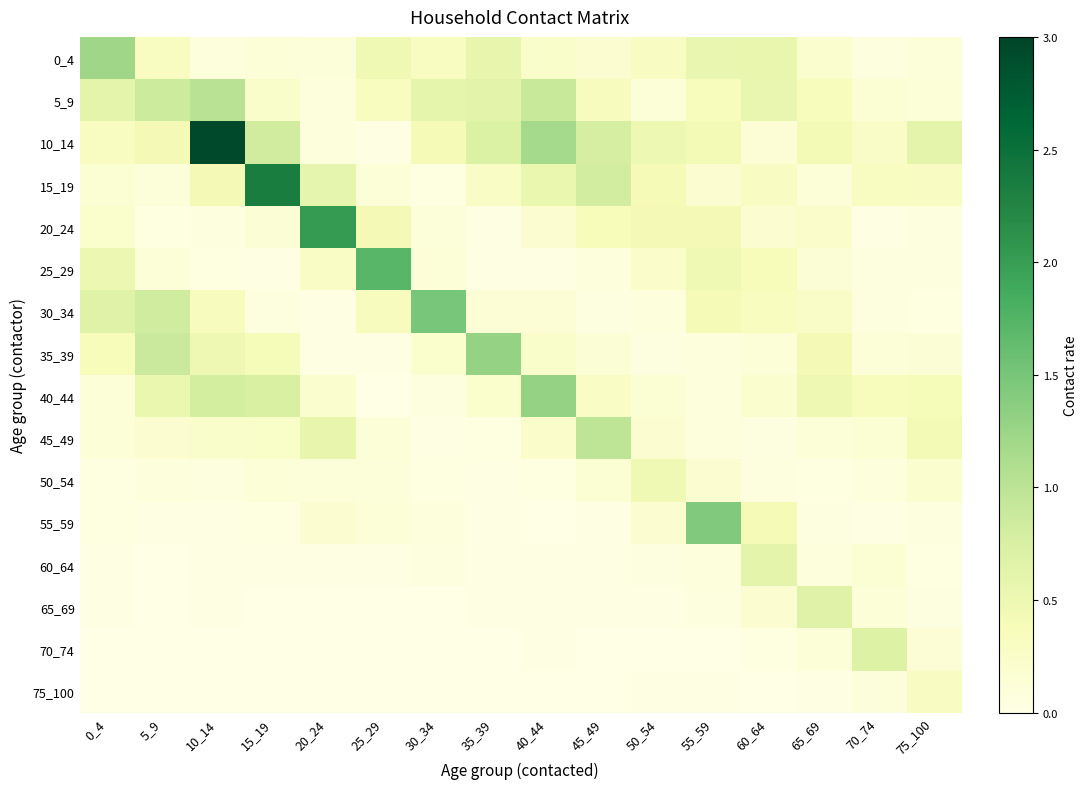

Which label corresponds to the largest value in the chart?

10_14